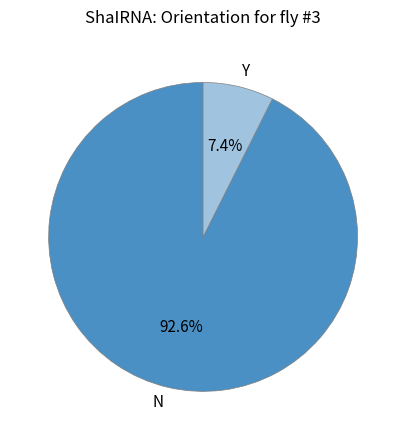

What portion of the pie excludes N?

7.4%